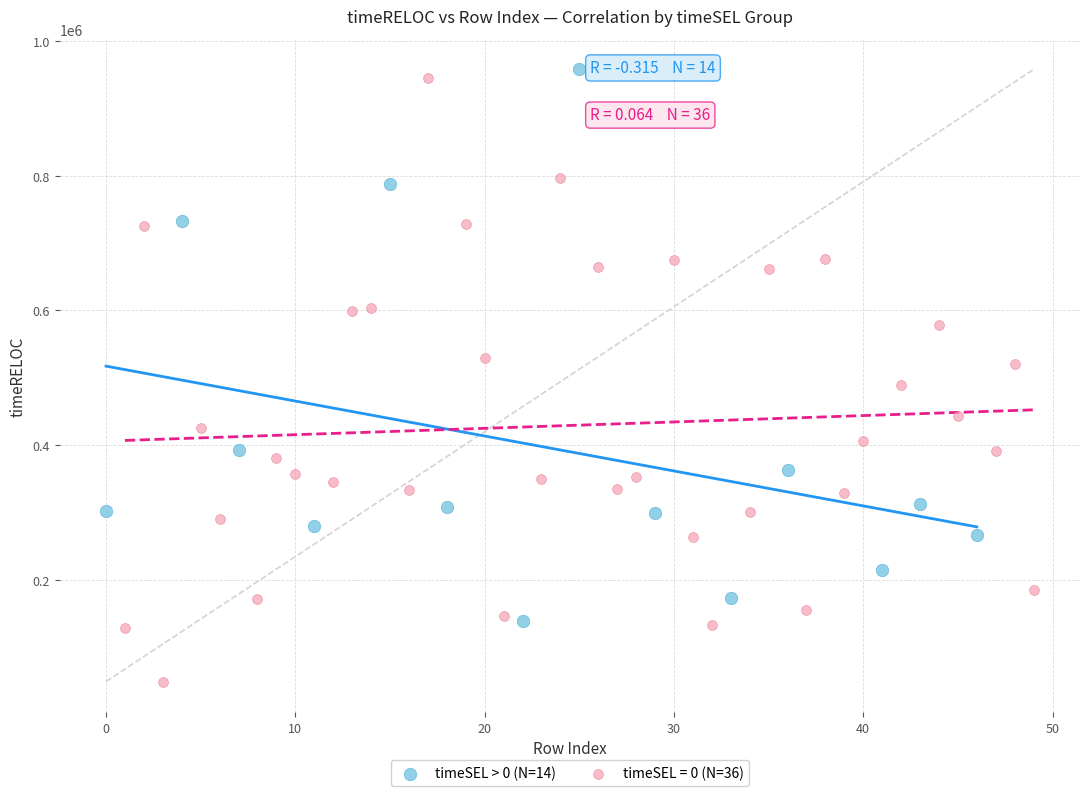

Which series has the widest spread of Y values?

timeSEL = 0 (N=36)